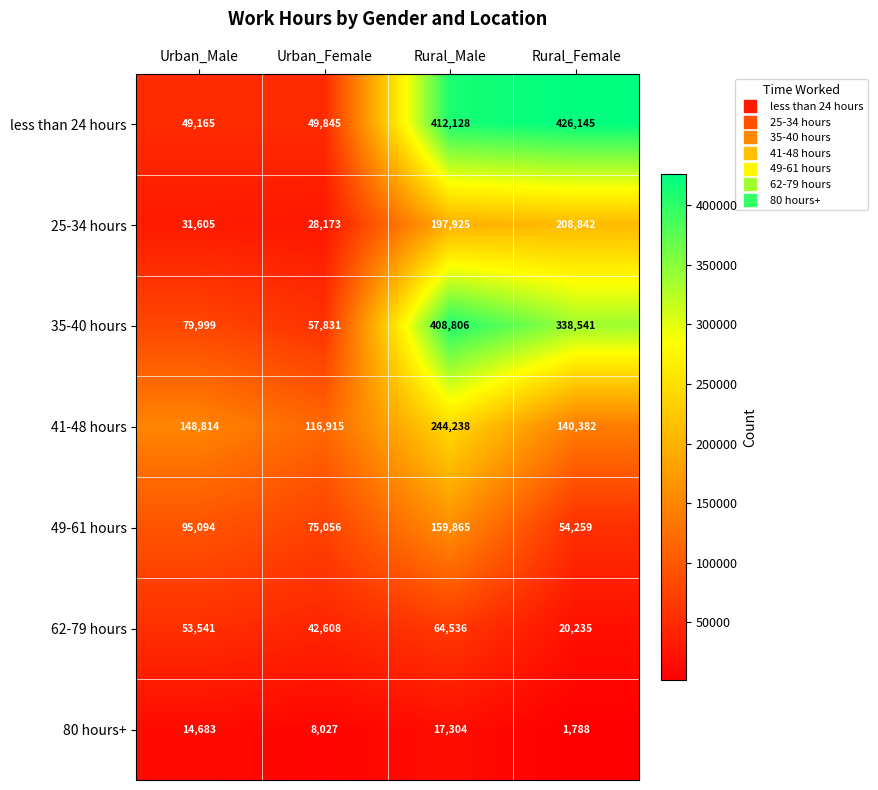

Is the value of 25-34 hours at Urban_Female greater than the value of 41-48 hours at Urban_Female?

No